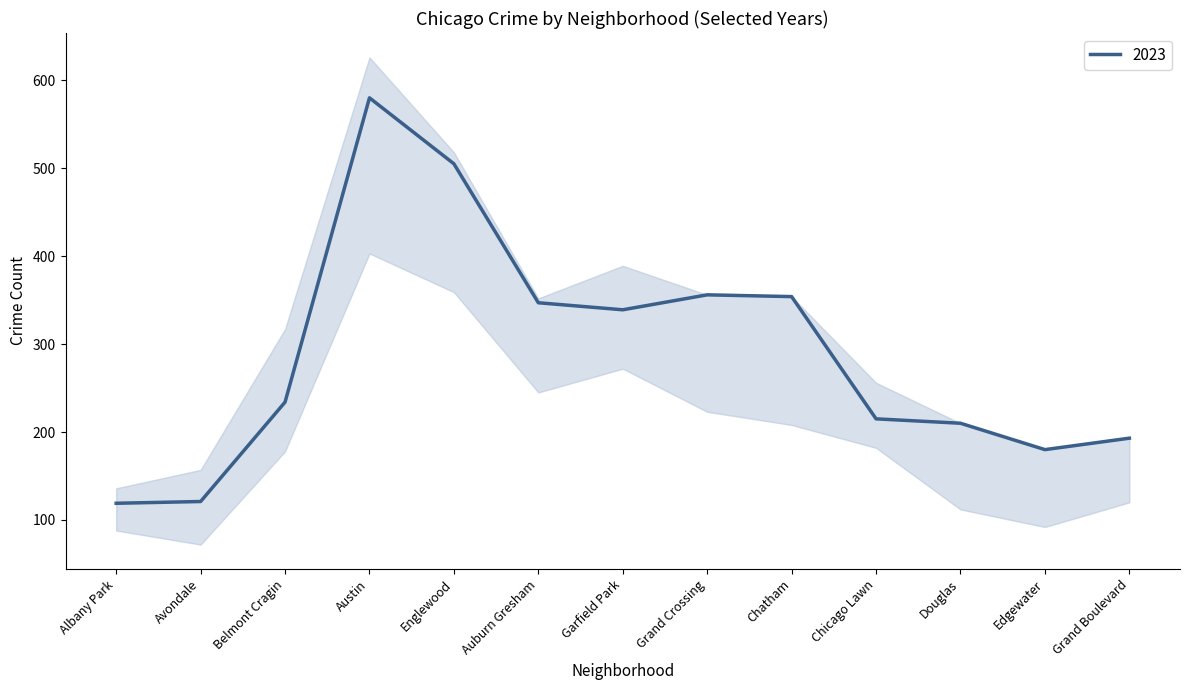

Which category has the highest value in the 2022 series?

Austin